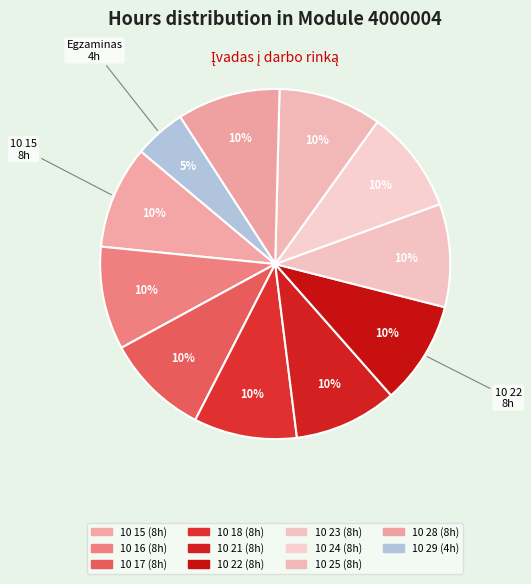

How many slices are in this pie chart?

11